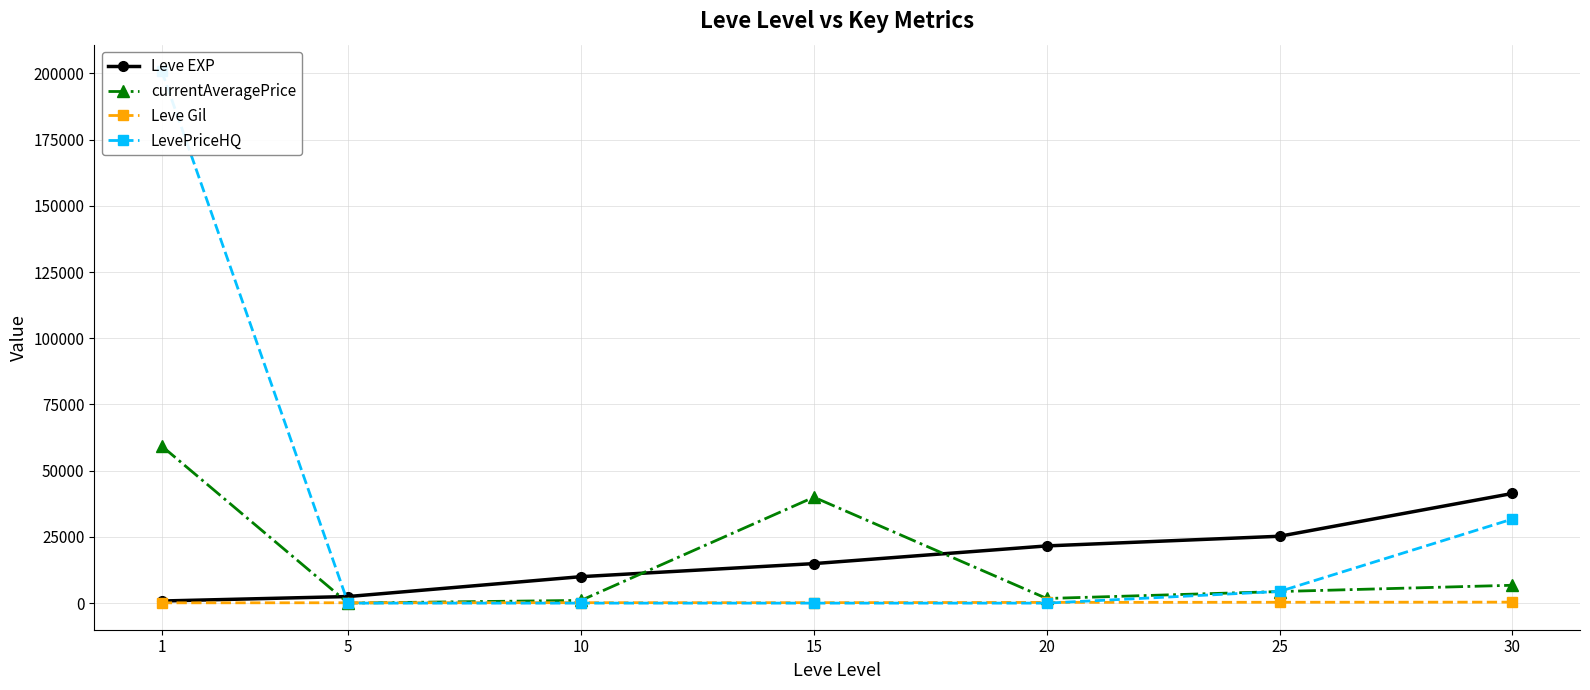

What is the value of the LevePriceHQ point at the 7th from the left?

31750.5